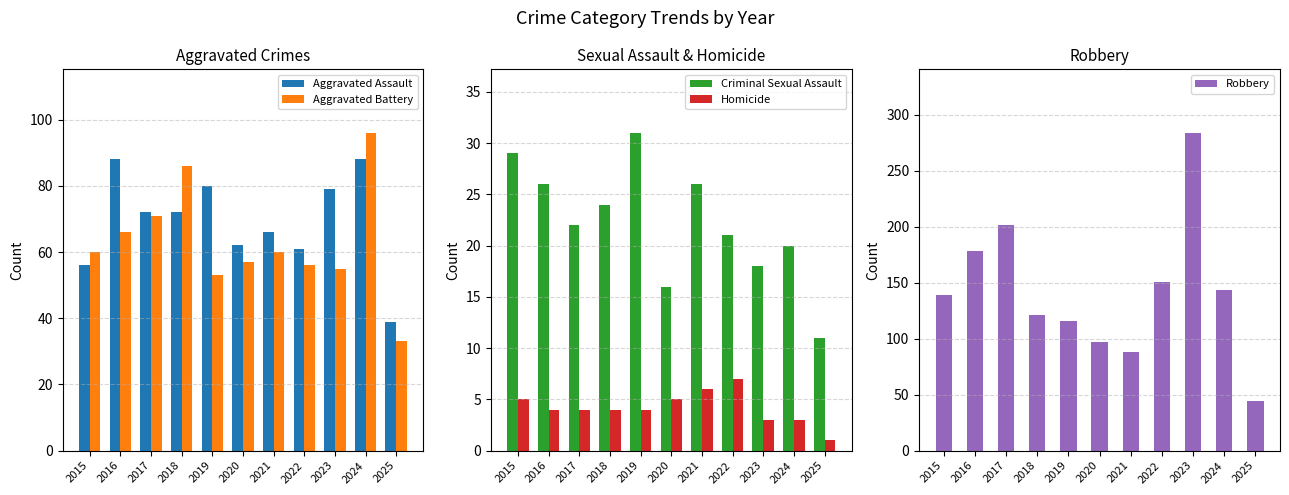

Between 2015 and 2023, which series saw the biggest shift?

Robbery